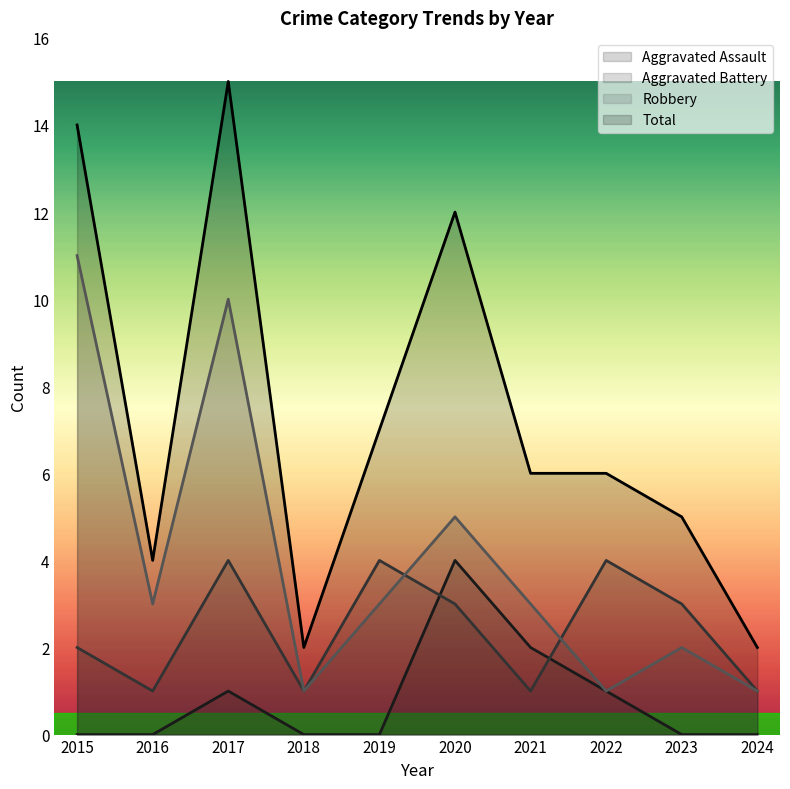

What are all the series names shown in the legend?

Aggravated Assault, Aggravated Battery, Robbery, Total